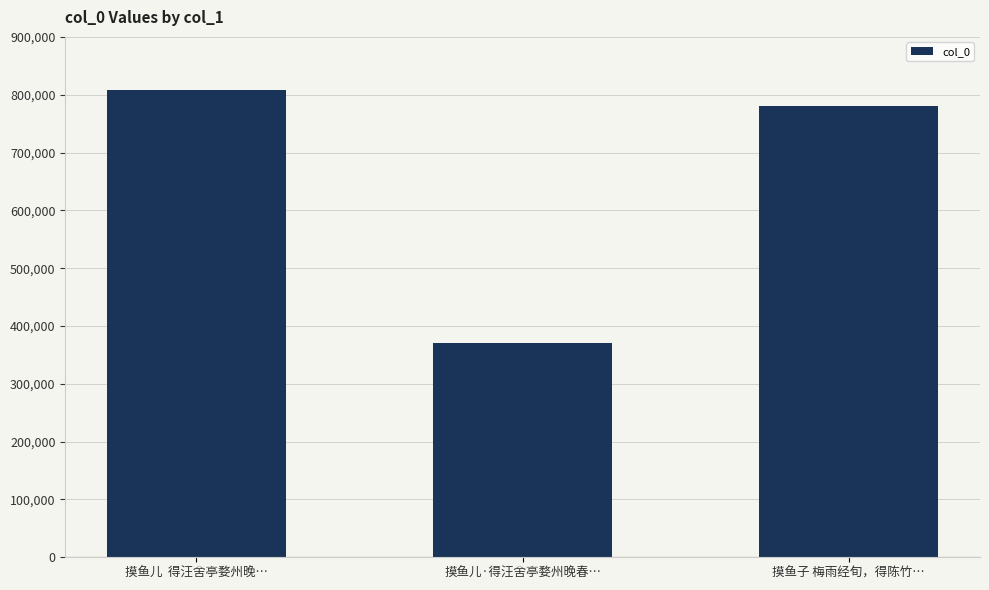

What is the ratio of the value at 摸鱼儿  得汪舍亭婺州晚… to the value at 摸鱼儿·得汪舍亭婺州晚春…?

2.2